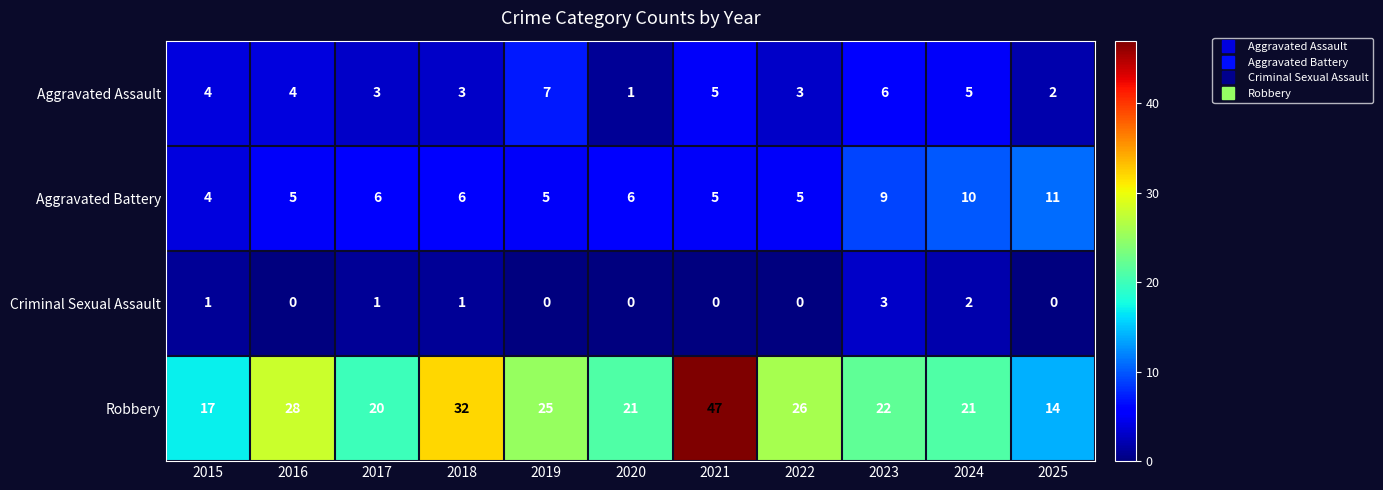

Read the Aggravated Battery value at 2017.

6